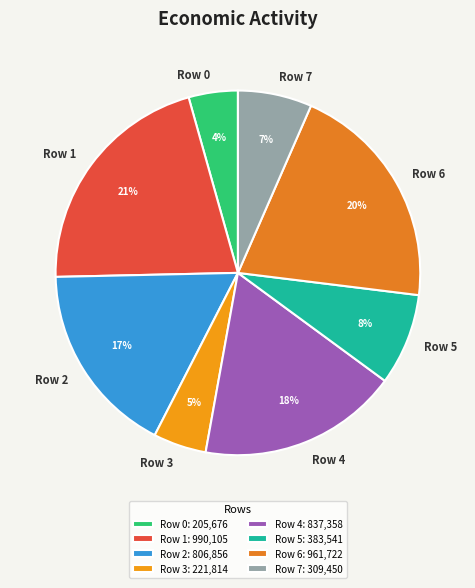

To the nearest percent, what percentage of the pie is Row 5?

8%